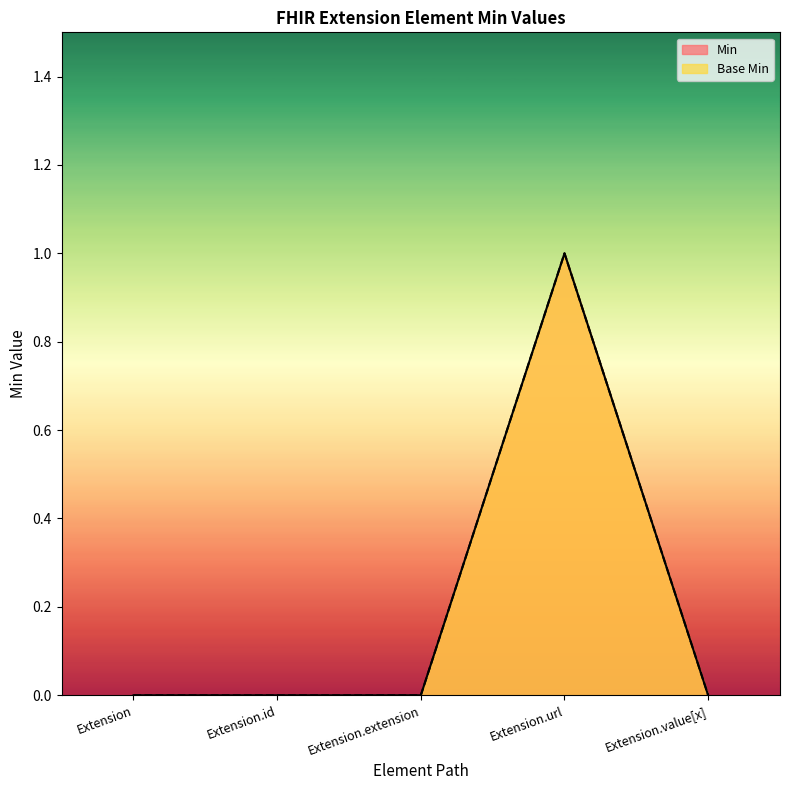

Does the chart display data point markers on the line(s)?

No